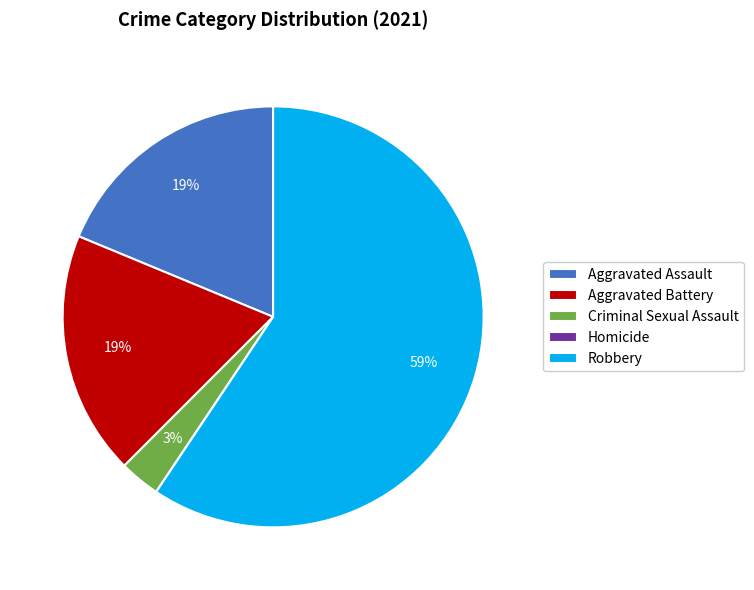

Which slice is the largest?

Robbery